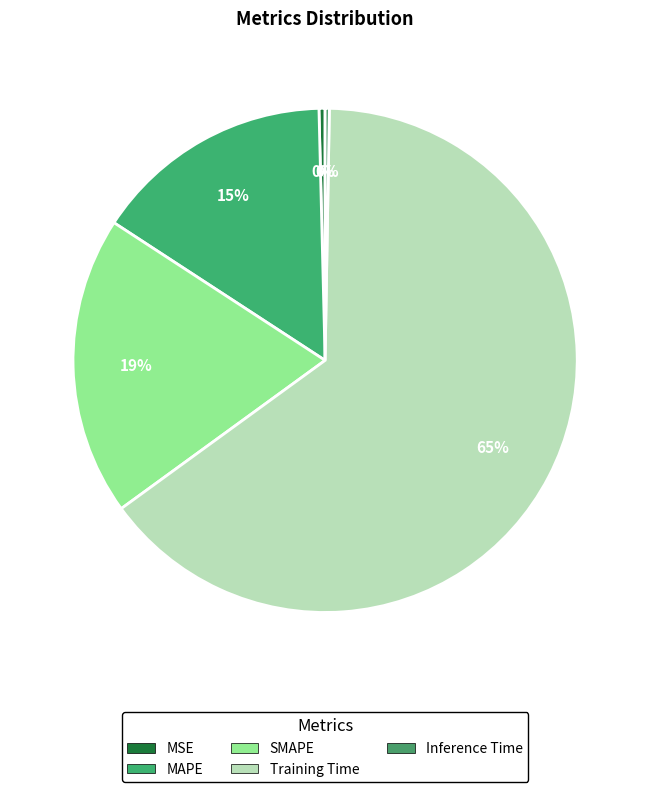

To the nearest percent, what is the average slice percentage?

20%